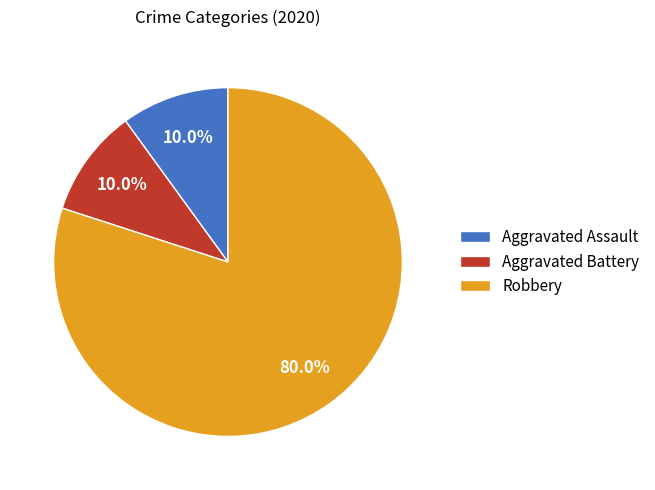

Which category has the biggest portion of the pie?

Robbery